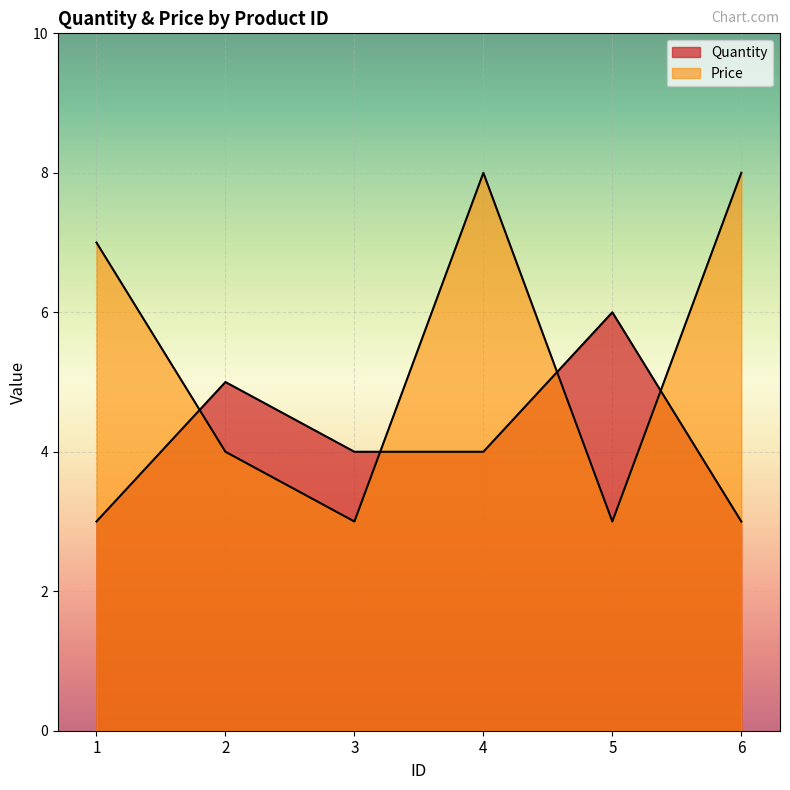

Which label corresponds to the largest value in the chart?

4